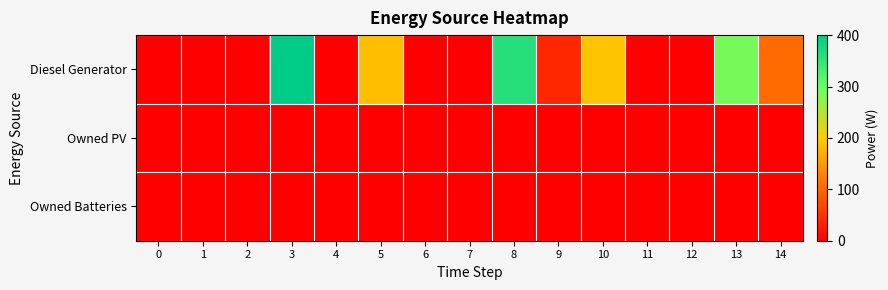

Rank the series at 0 from lowest to highest value.

row_0, row_1, row_2